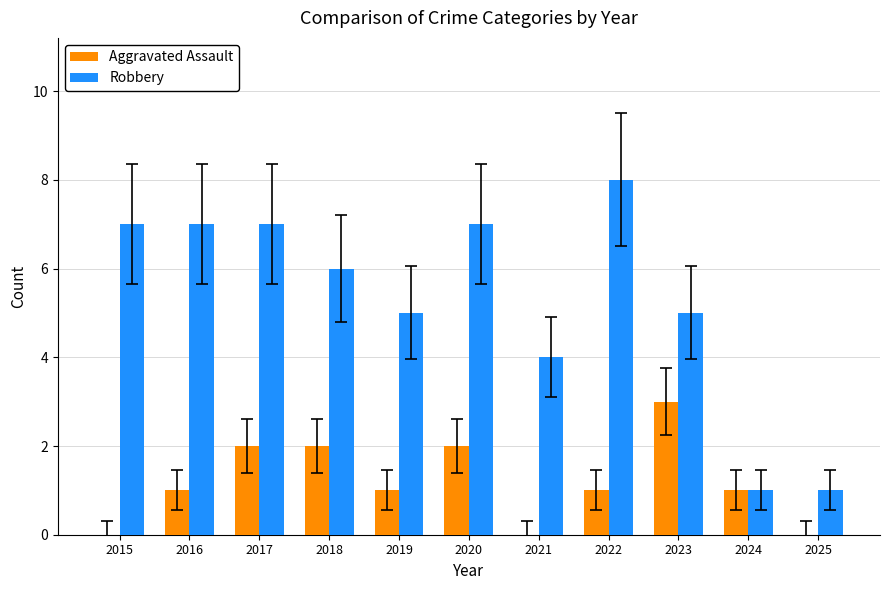

What is the sum of all Robbery values?

58